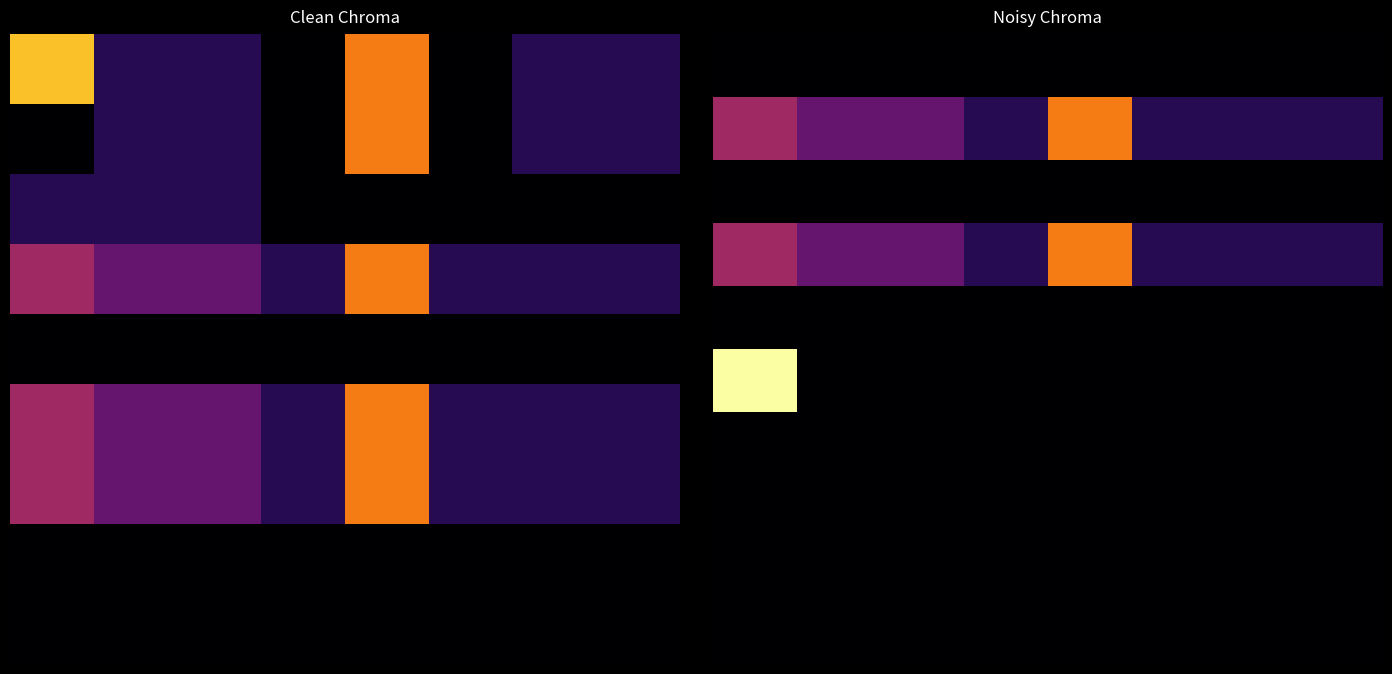

Between 3 and 5, which is larger?

3